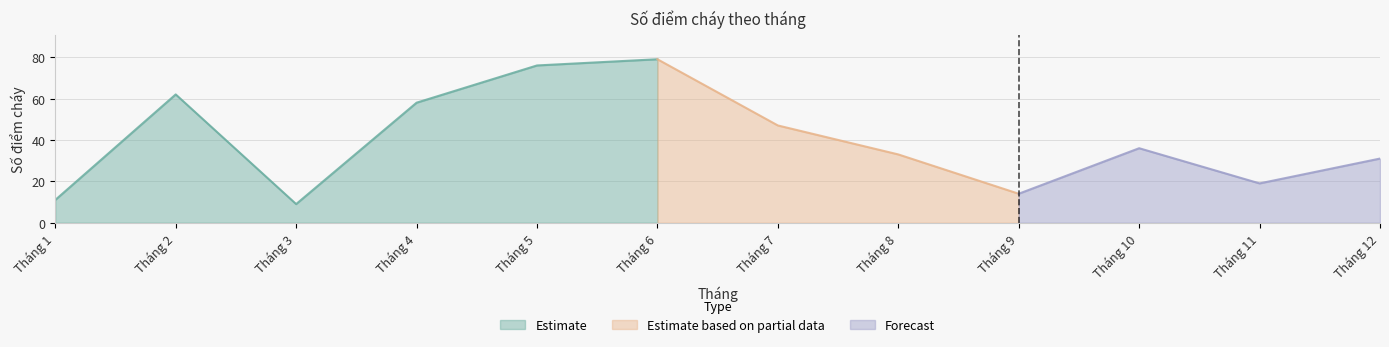

Reading right to left, extract all data points from this chart.

Tháng 12=31	Tháng 11=19	Tháng 10=36	Tháng 9=14	Tháng 8=33	Tháng 7=47	Tháng 6=79	Tháng 5=76	Tháng 4=58	Tháng 3=9	Tháng 2=62	Tháng 1=11